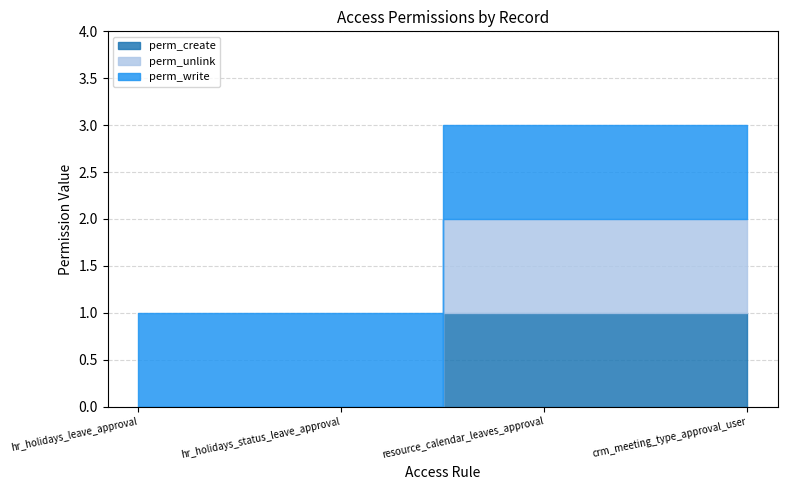

How many lines are shown in the chart?

3